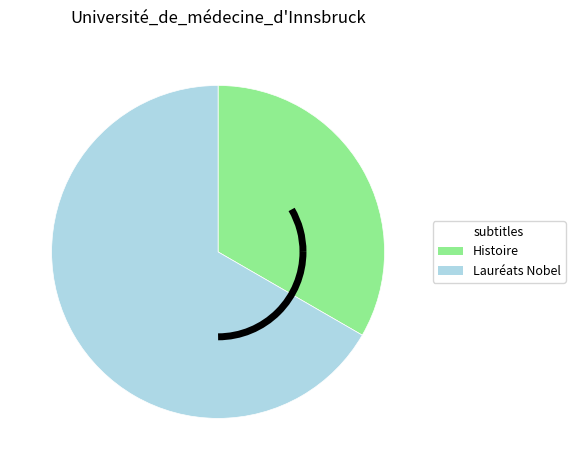

Rank the categories by value from highest to lowest.

Lauréats Nobel, Histoire